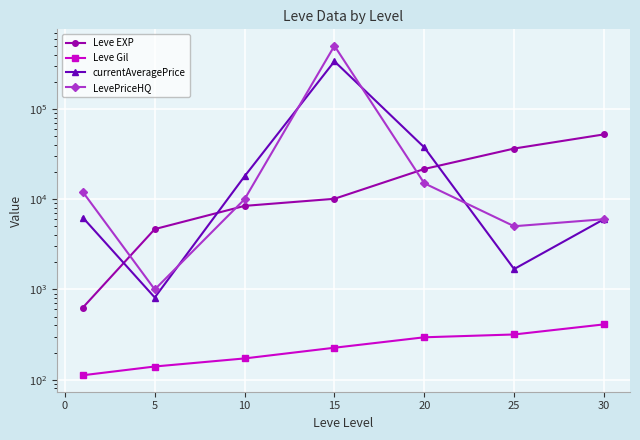

Between 15 and 20, which series saw the biggest shift?

LevePriceHQ